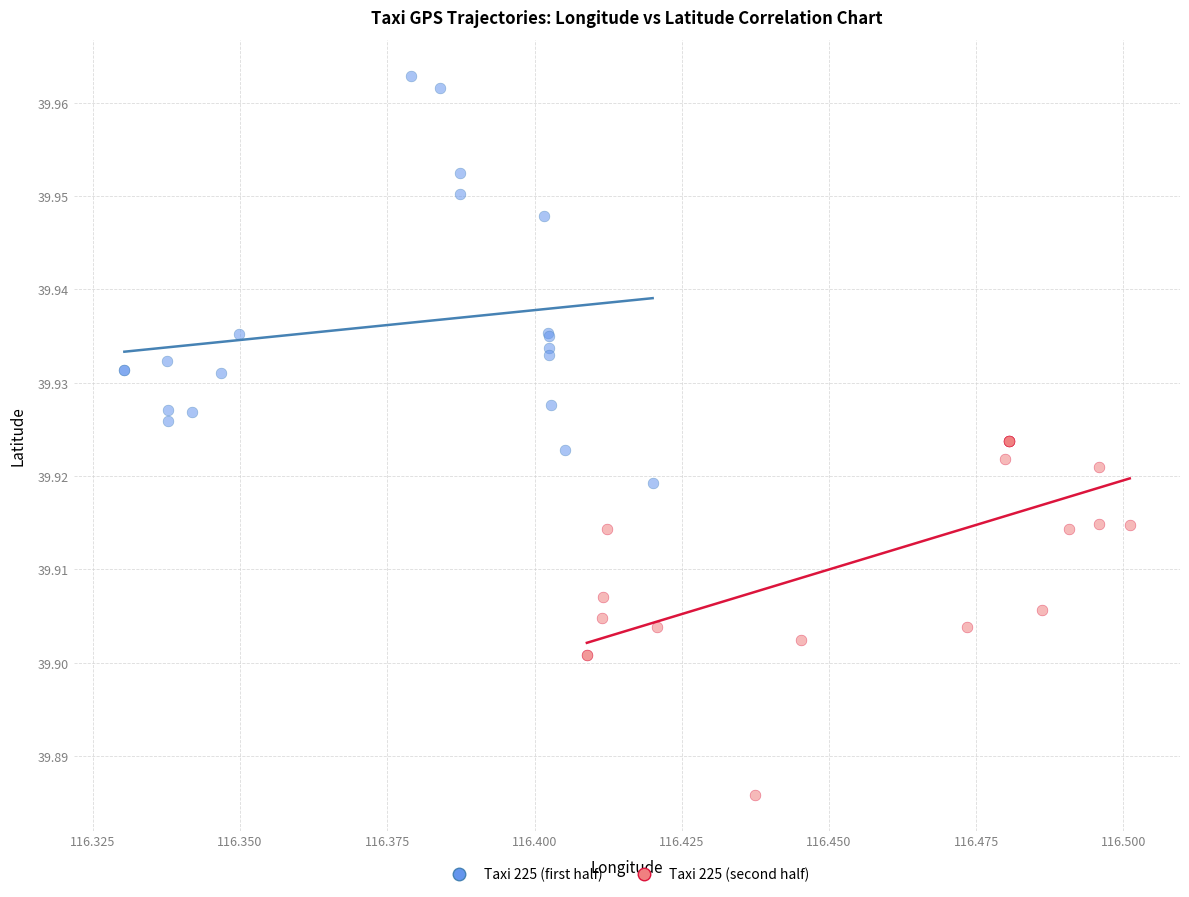

Which series reaches the minimum Y coordinate?

Taxi 225 (second half)